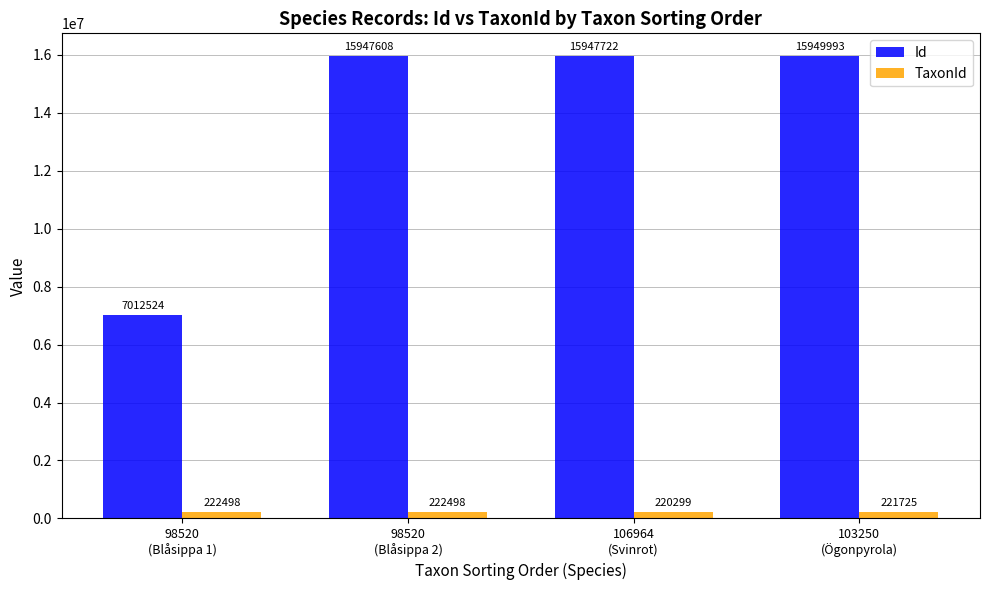

Between 98520
(Blåsippa 1) and 103250
(Ögonpyrola), which series saw the biggest shift?

Id